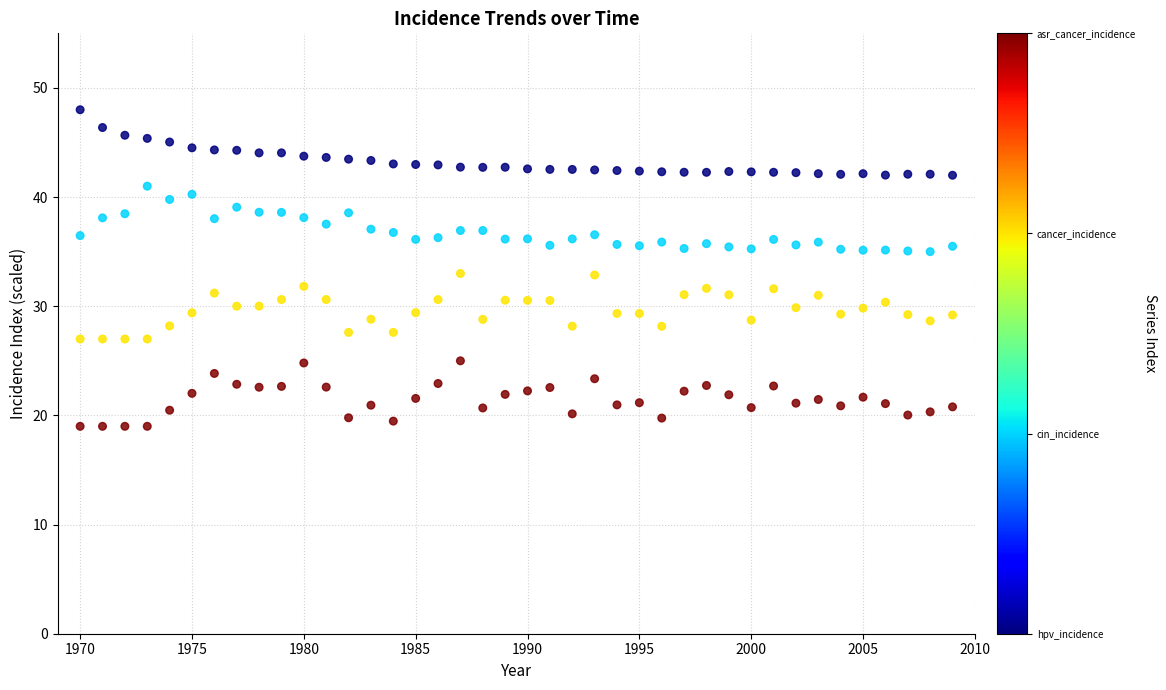

Across all data points, what is the range of X values (max minus min)?

39.0